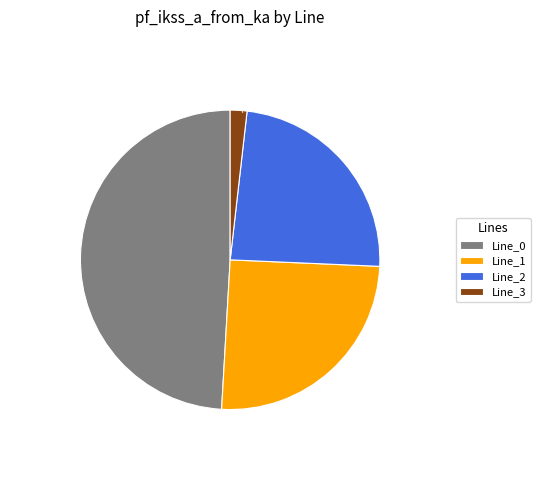

Which category has the smallest portion of the pie?

Line_3